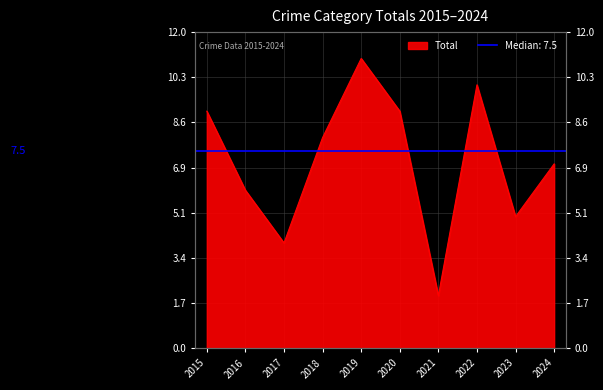

At which category does the data reach its first local valley?

2017